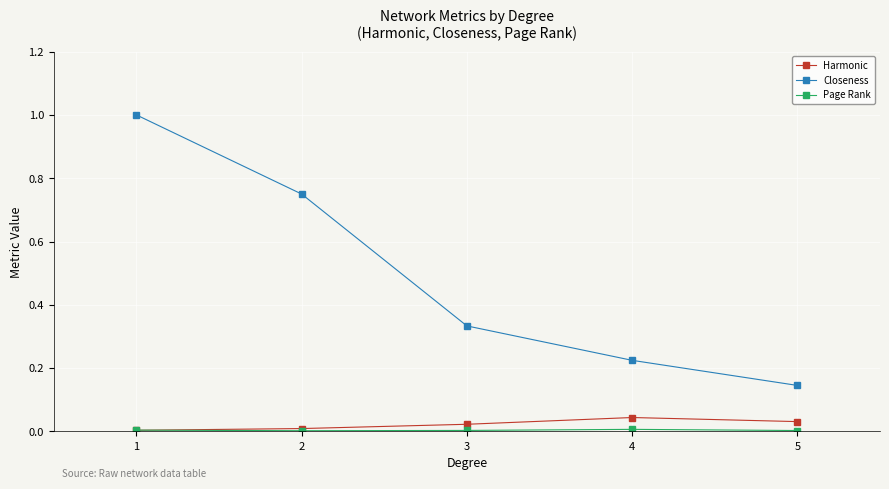

What is the greatest value displayed?

1.0